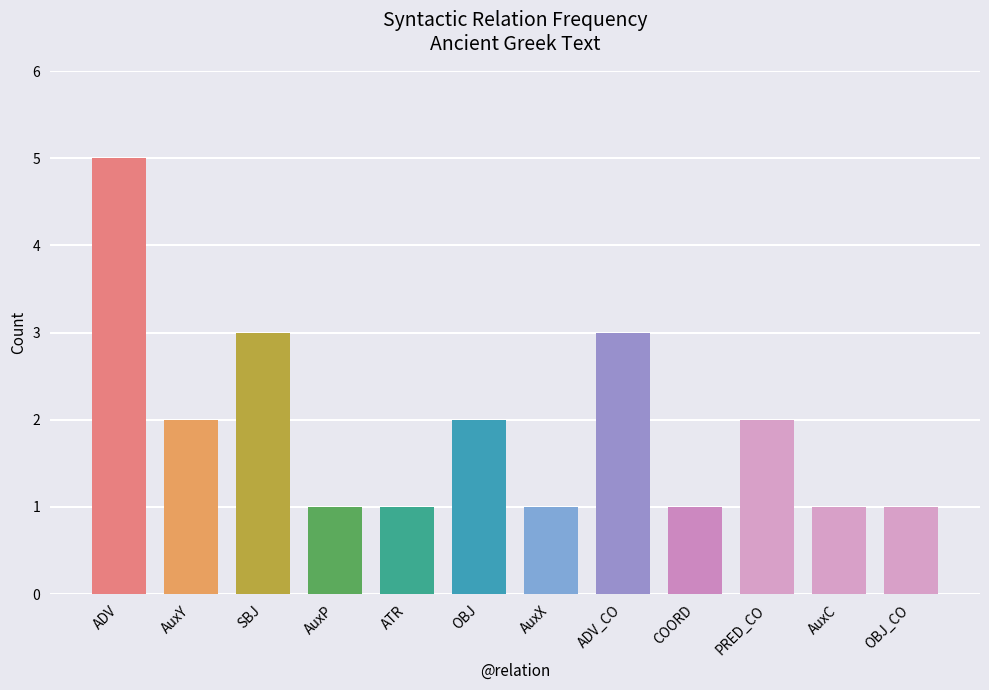

Reading left to right, transcribe all the data shown in this chart.

5	2	3	1	1	2	1	3	1	2	1	1